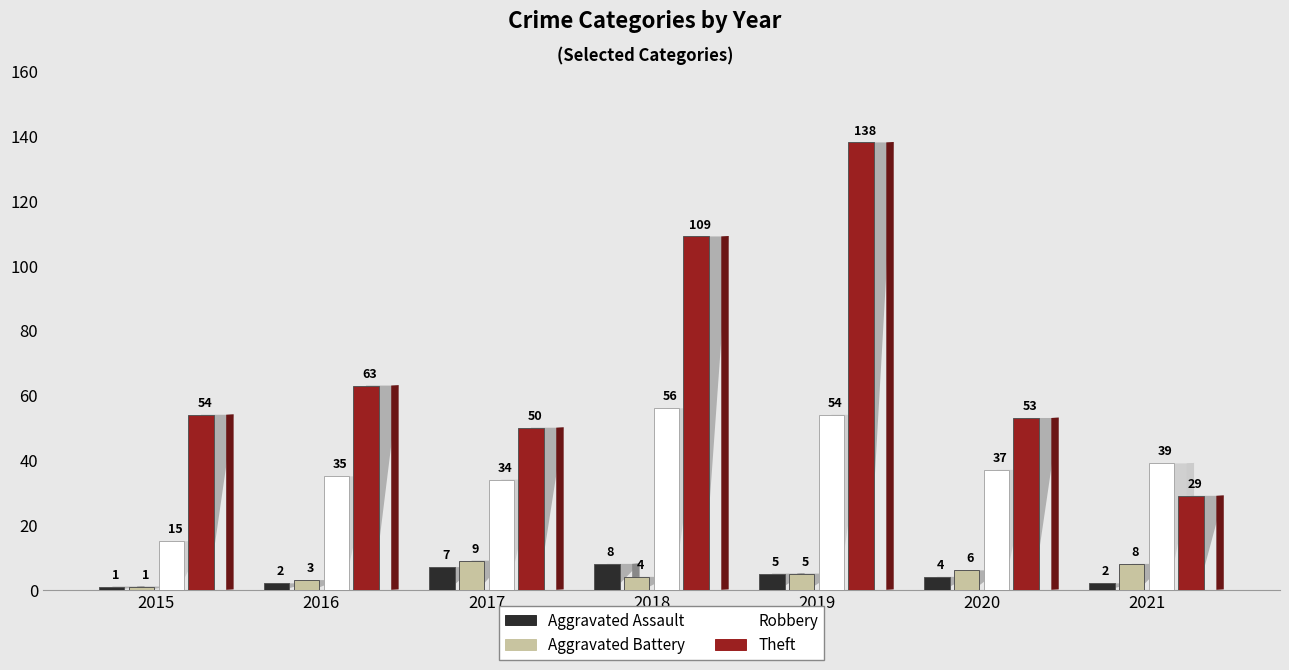

What is the smallest value displayed?

1